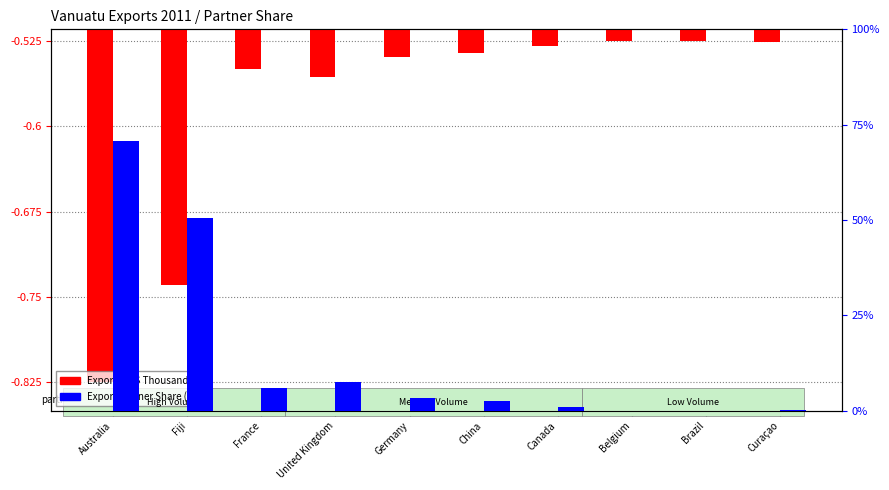

How many bars are there in each group?

2